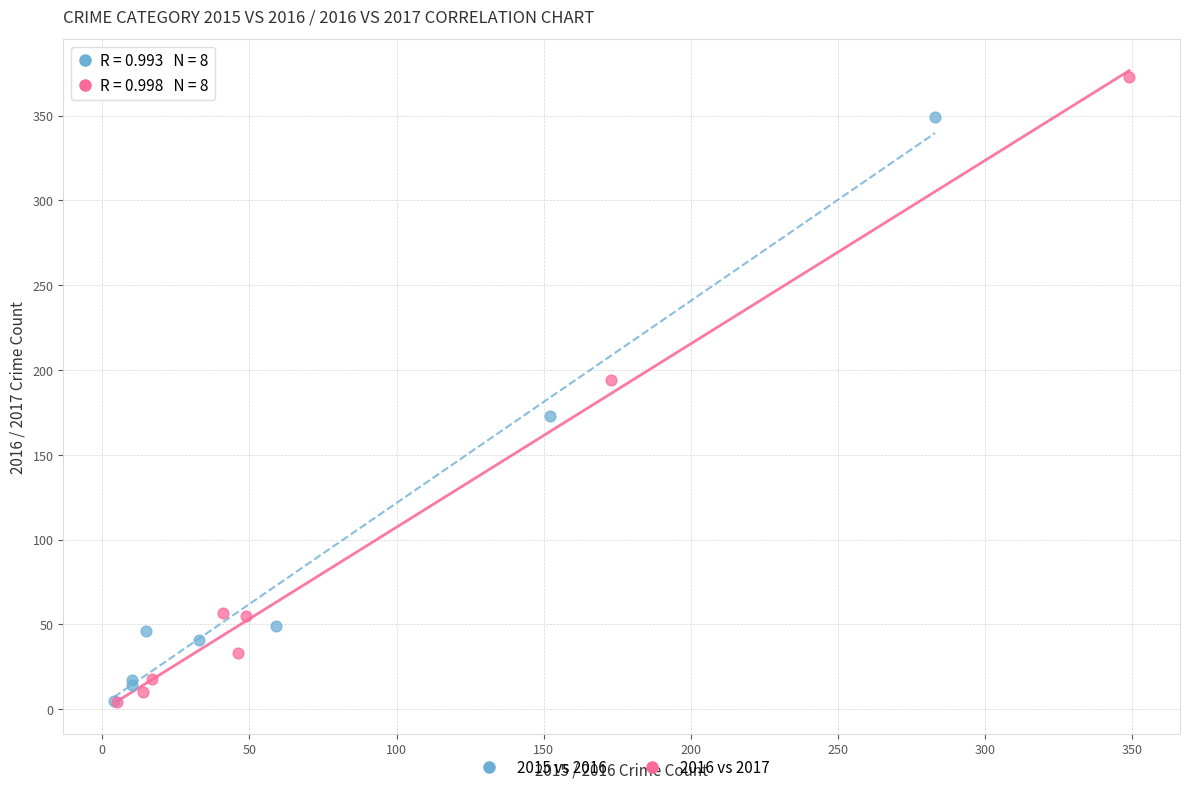

What are all the series names shown in the legend?

2015 vs 2016, 2016 vs 2017